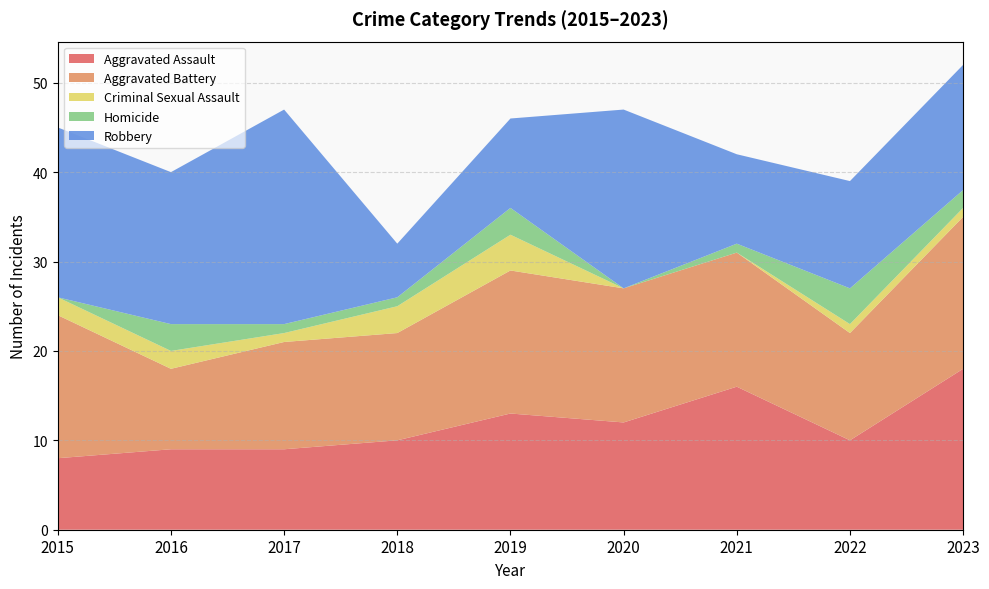

Reading left to right, extract all data points from this chart.

Aggravated Assault: 2015=8	2016=9	2017=9	2018=10	2019=13	2020=12	2021=16	2022=10	2023=18
Aggravated Battery: 2015=16	2016=9	2017=12	2018=12	2019=16	2020=15	2021=15	2022=12	2023=17
Criminal Sexual Assault: 2015=2	2016=2	2017=1	2018=3	2019=4	2020=0	2021=0	2022=1	2023=1
Homicide: 2015=0	2016=3	2017=1	2018=1	2019=3	2020=0	2021=1	2022=4	2023=2
Robbery: 2015=19	2016=17	2017=24	2018=6	2019=10	2020=20	2021=10	2022=12	2023=14